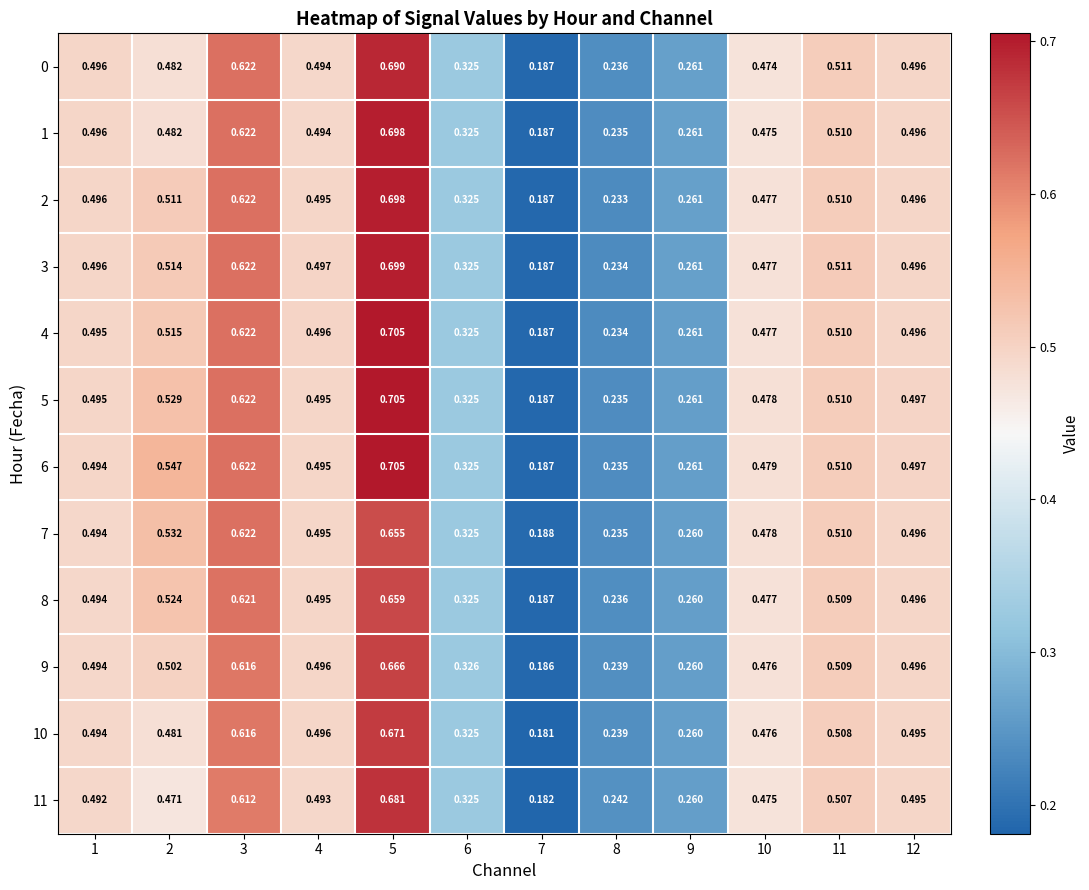

Which series has the widest spread of values?

4